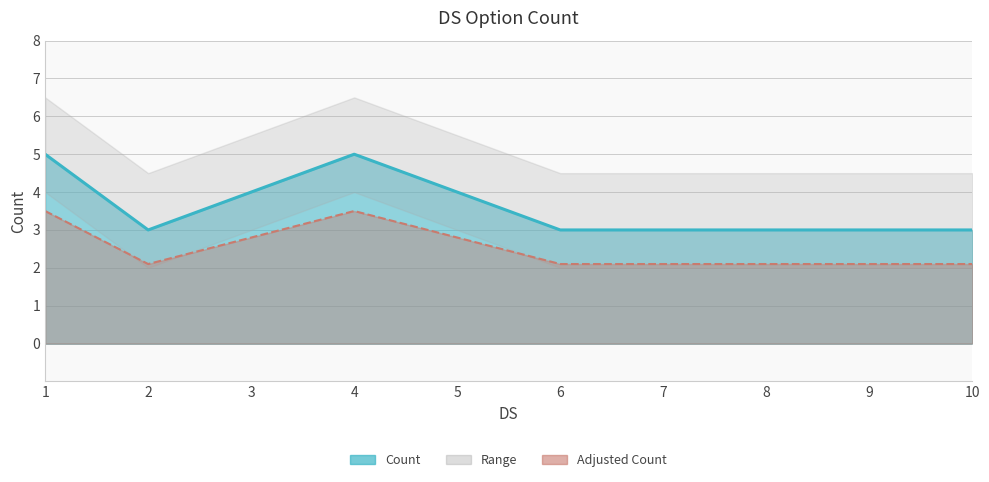

List the labels in order of value, largest first.

1, 4, 3, 5, 2, 6, 7, 8, 9, 10